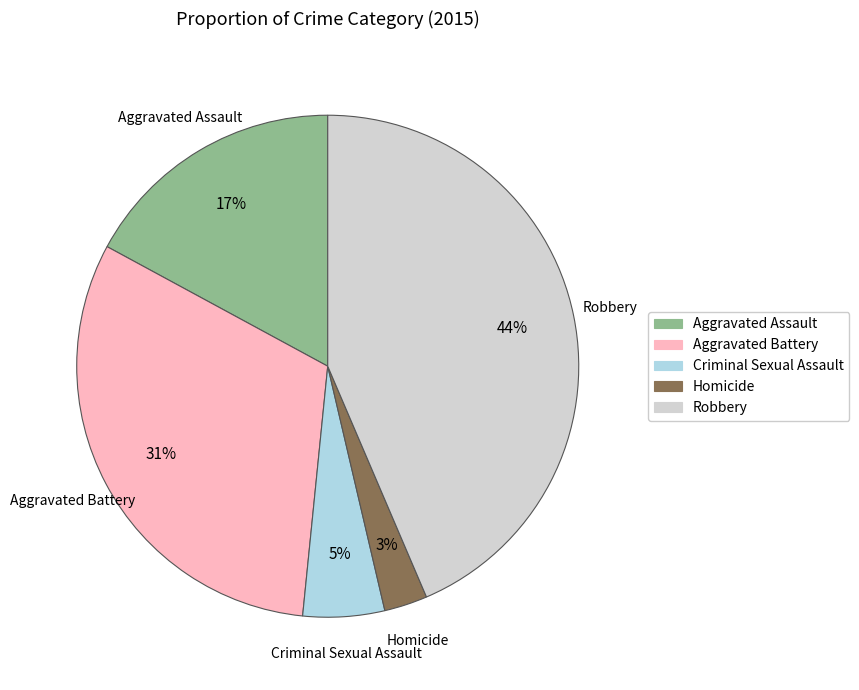

Which category has the biggest portion of the pie?

Robbery